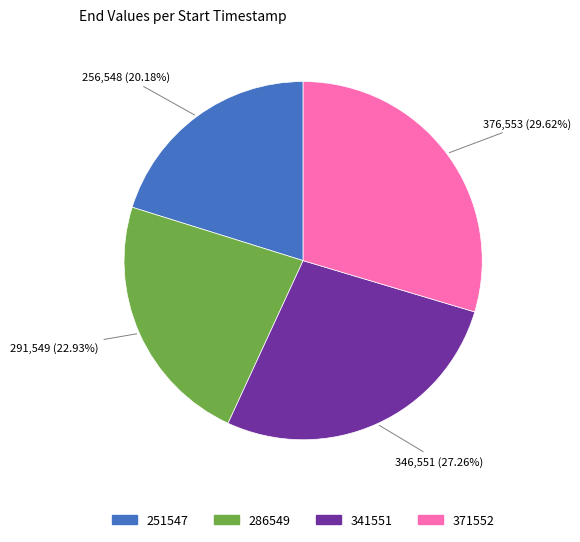

Rank the categories by value from lowest to highest.

251547, 286549, 341551, 371552